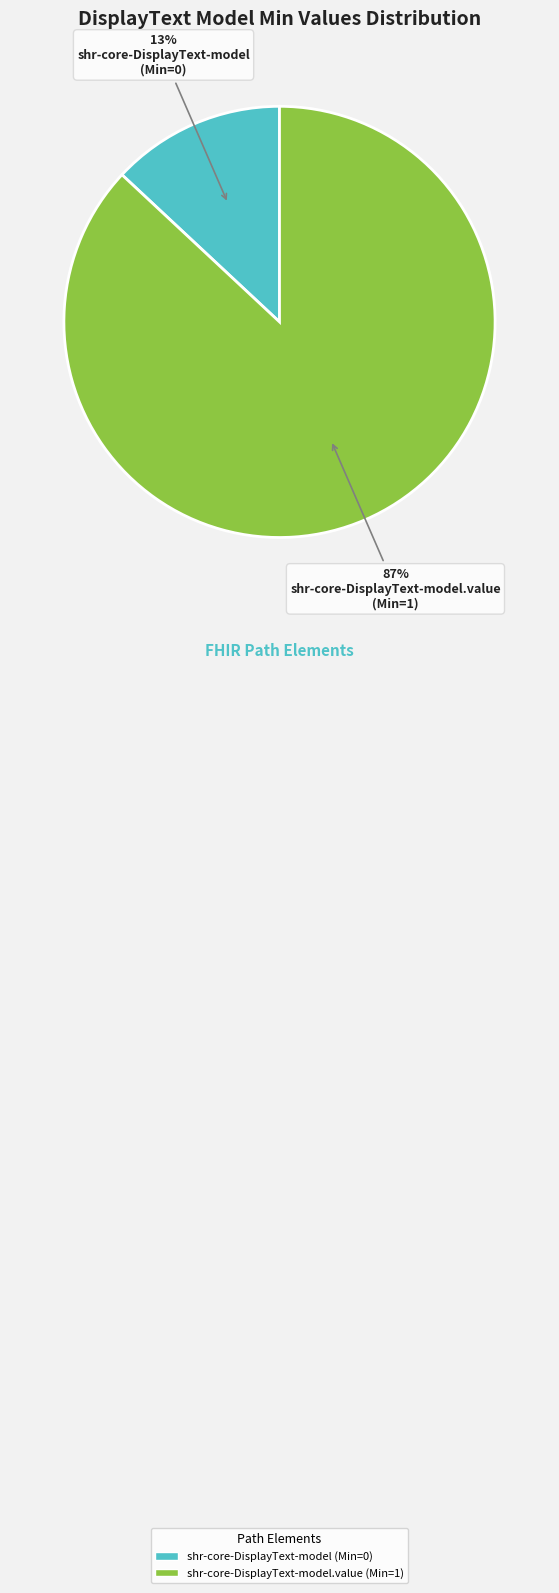

Does any single category account for the majority?

Yes